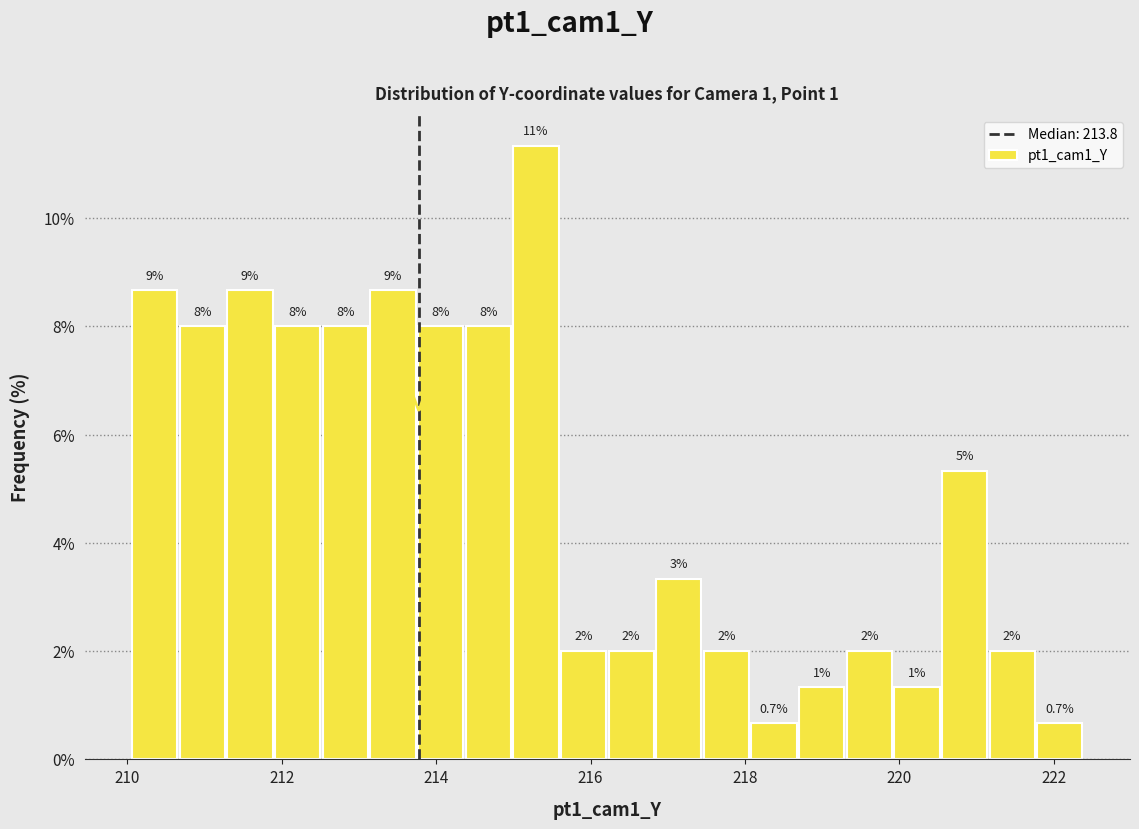

Around what value on the x-axis is the tallest bar? Give the approximate position of its centre, as read against the axis.

215.2